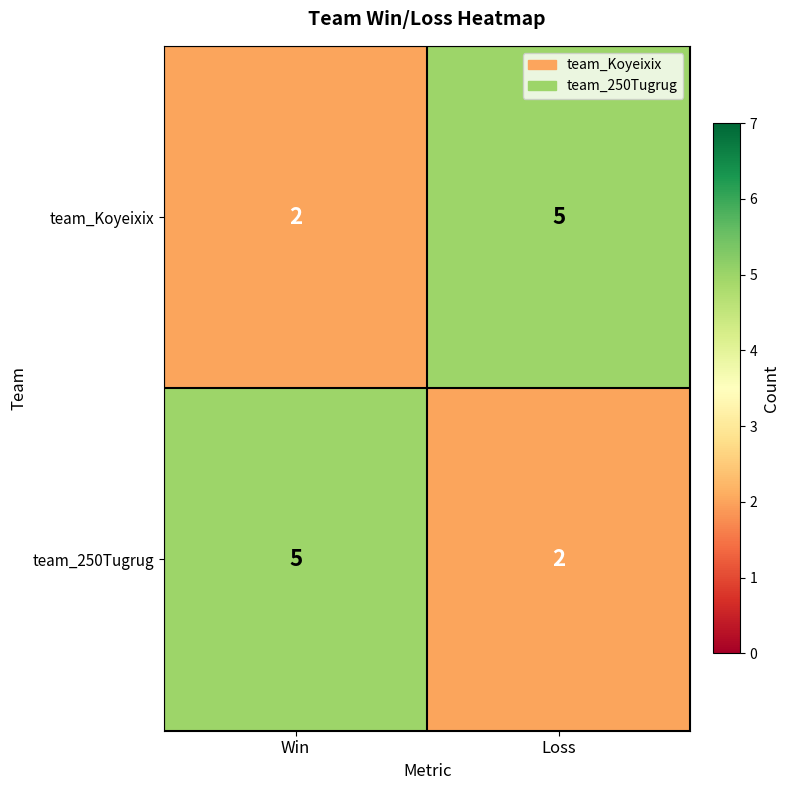

Rank the categories by team_Koyeixix value from highest to lowest.

Loss, Win